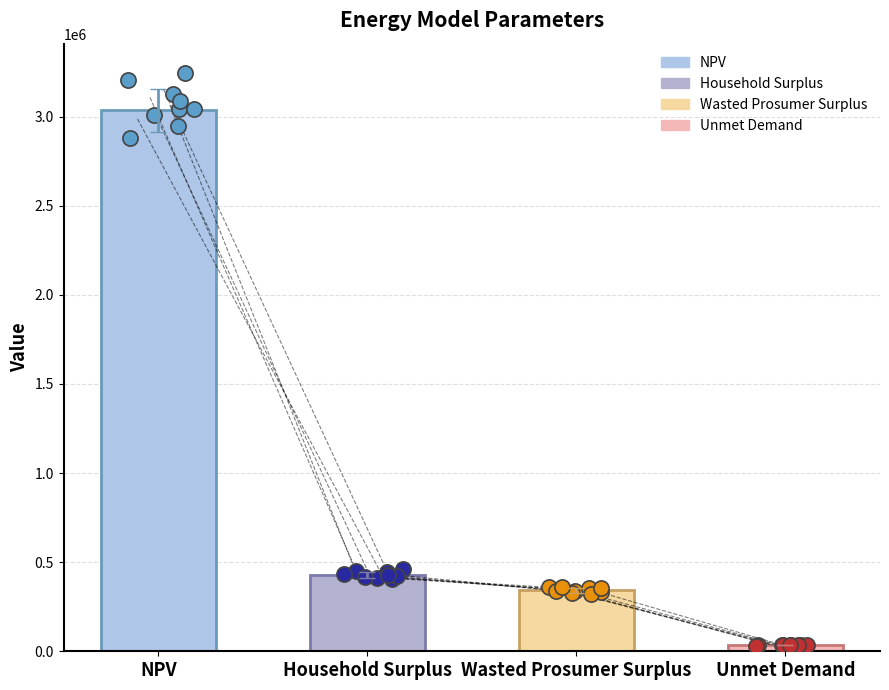

Which has a higher value, NPV or Household Surplus?

NPV